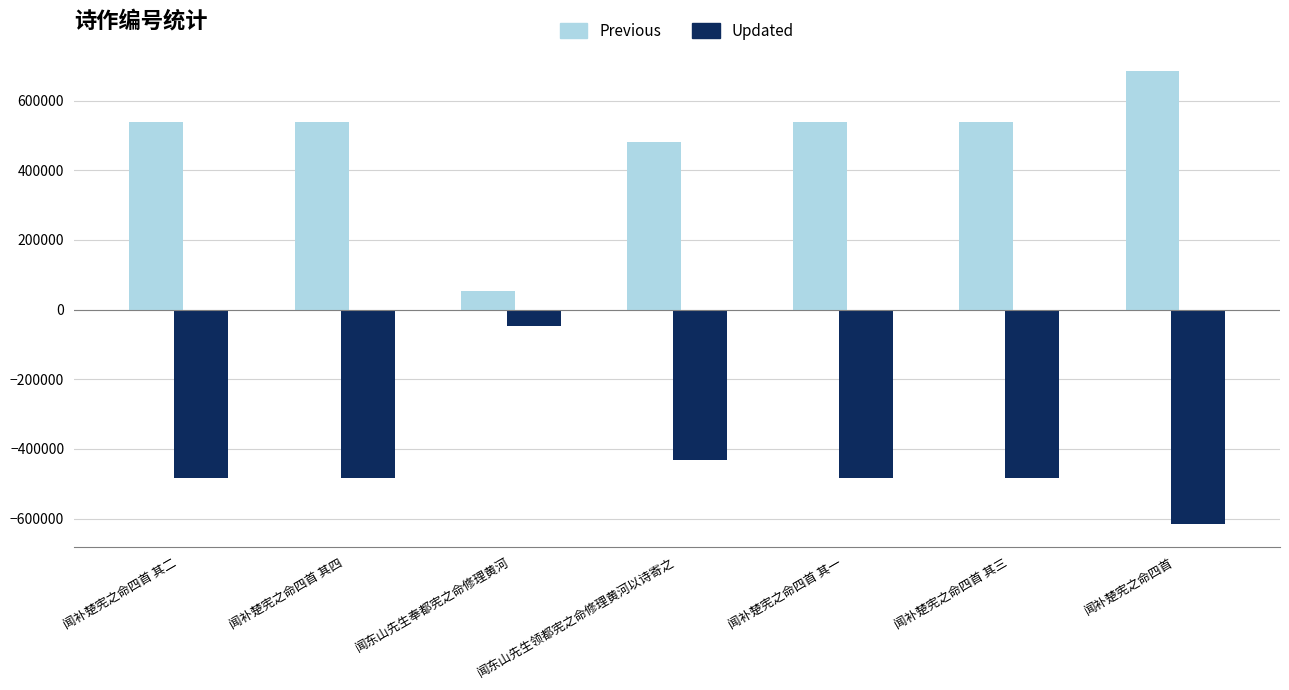

What is the total value across all series at 闻补楚宪之命四首?

68337.4